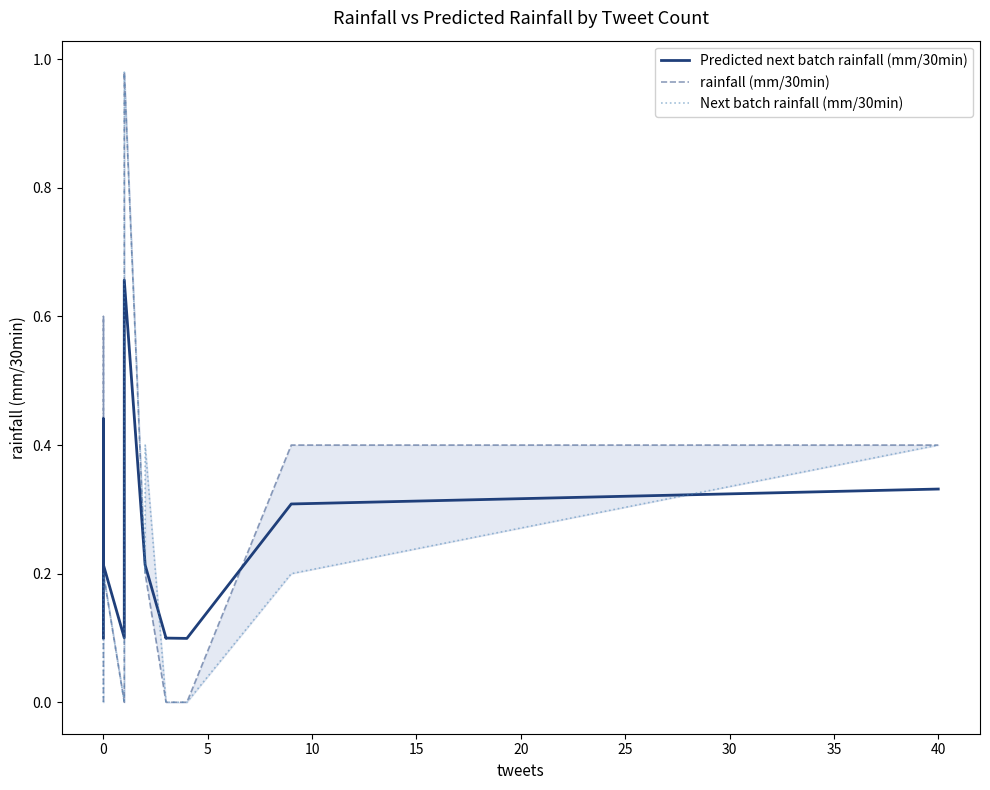

Count the number of categories in the chart.

20